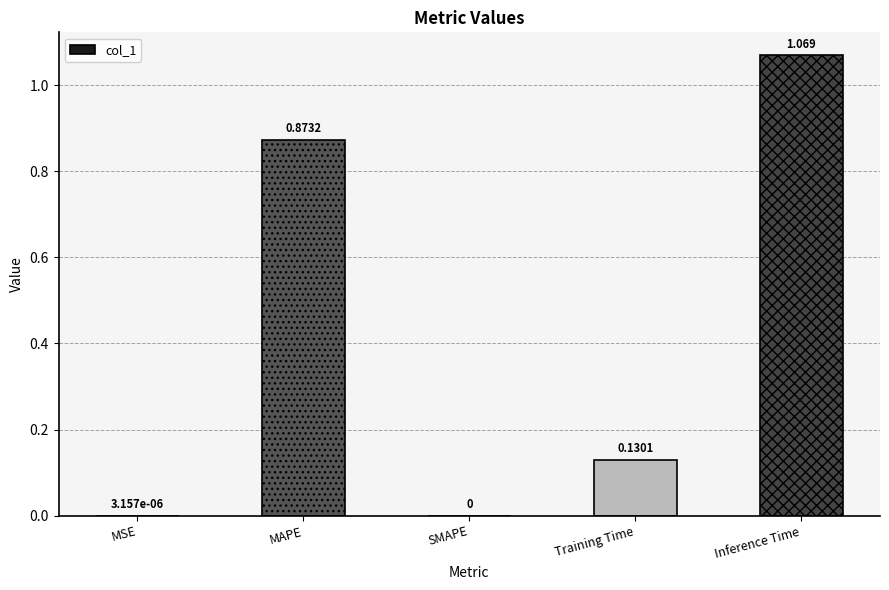

What is the average value?

0.4